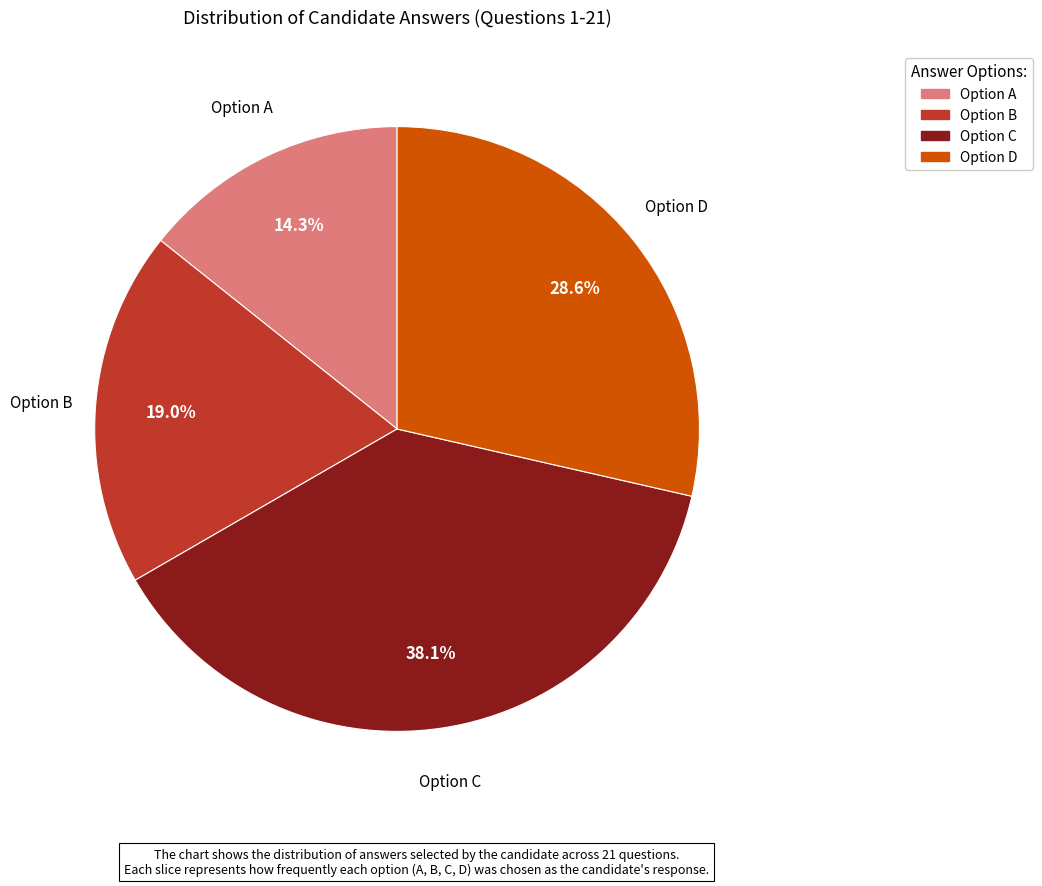

Is there a majority slice in this chart?

No